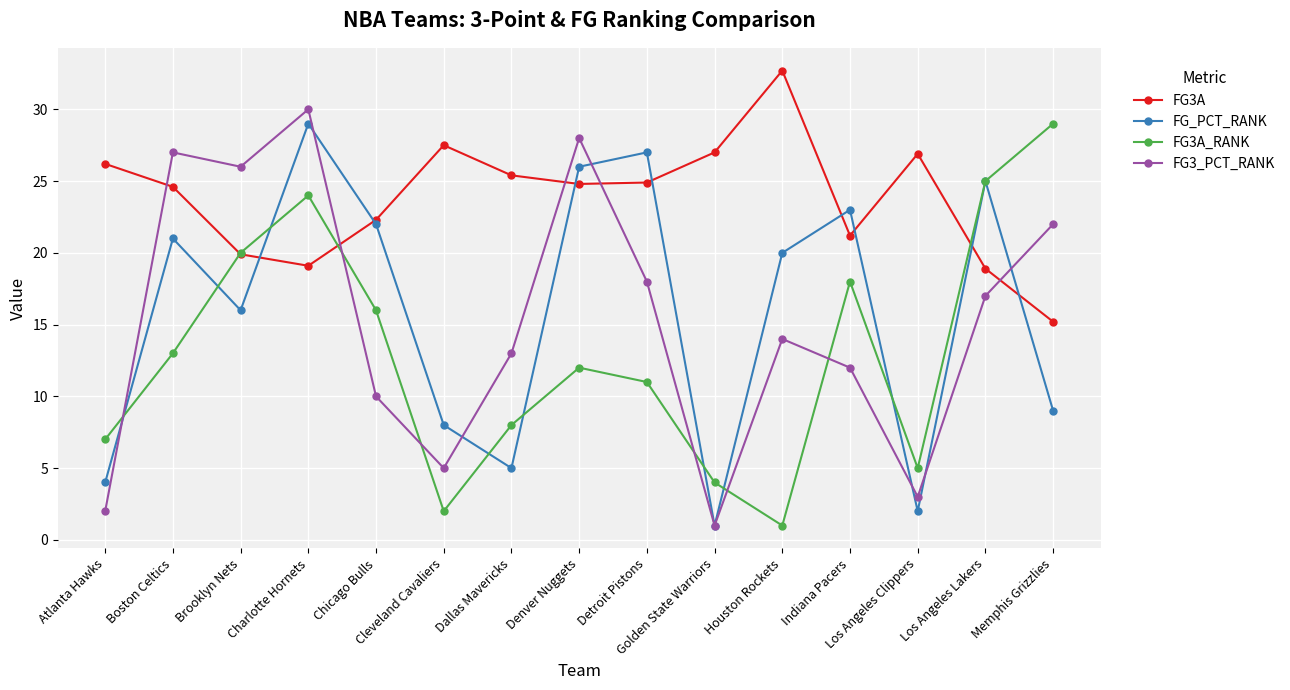

What is the highest value of the FG_PCT_RANK series?

29.0